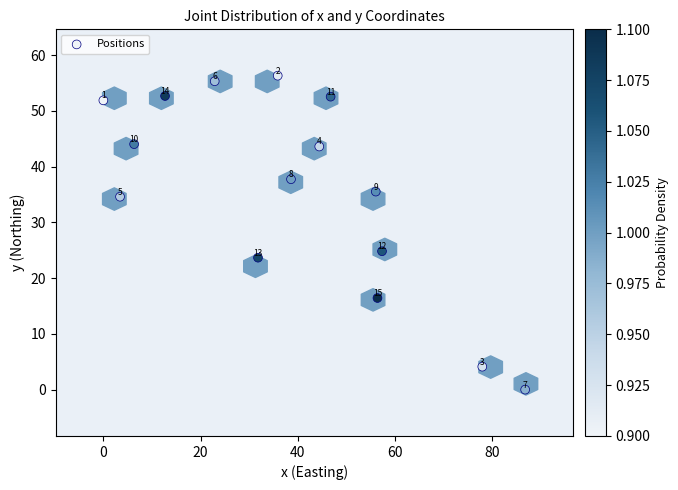

What Y value in the scatter plot is closest to 28?

24.8